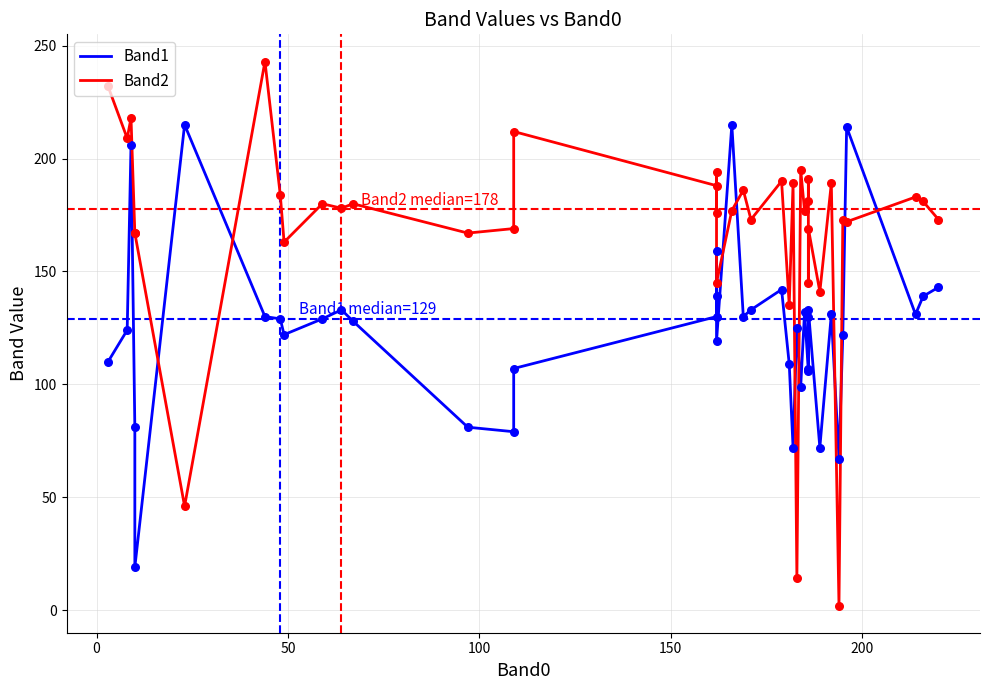

At how many categories does at least one series exceed 146?

34